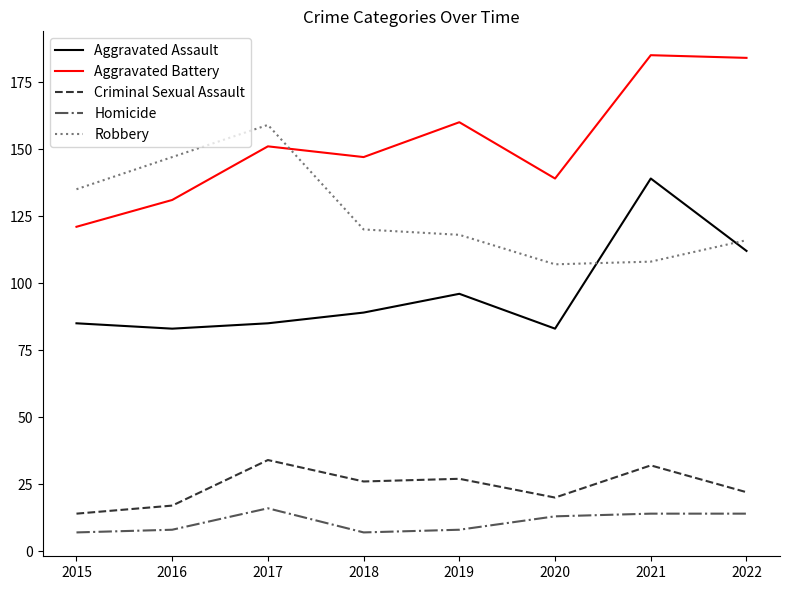

What are all the series names shown in the legend?

Aggravated Assault, Aggravated Battery, Criminal Sexual Assault, Homicide, Robbery